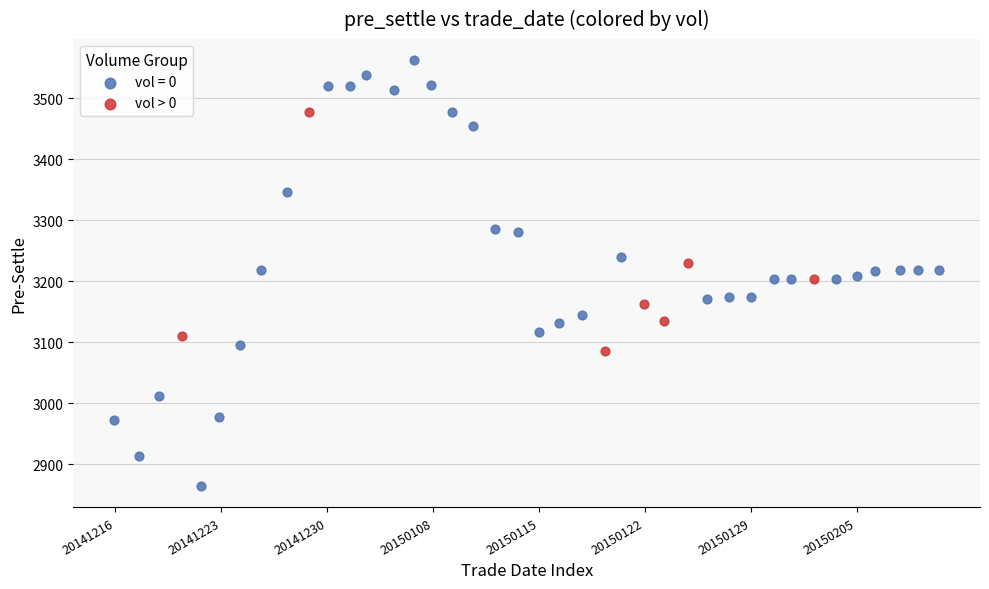

Which series has the largest Y range (max minus min)?

vol = 0